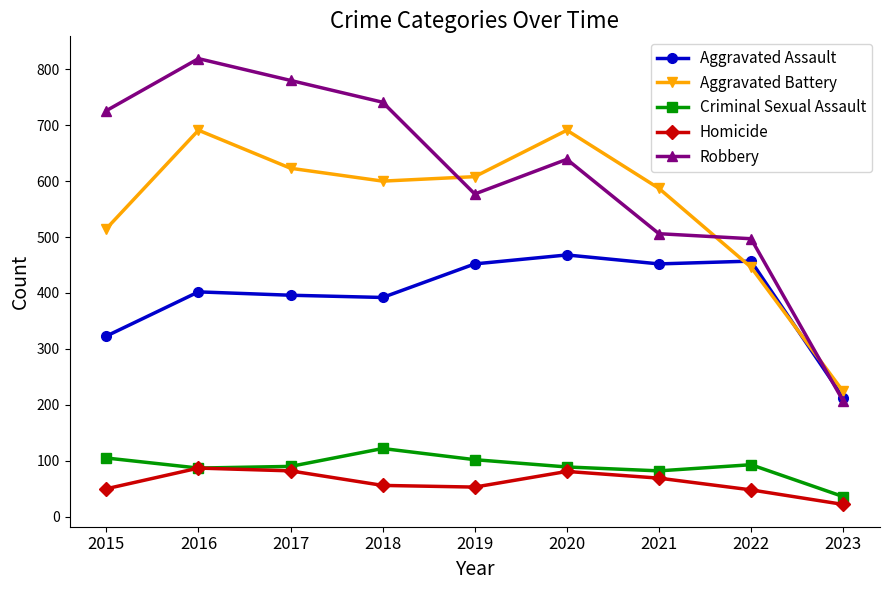

What is the spread (max minus min) of values at 2015?

676